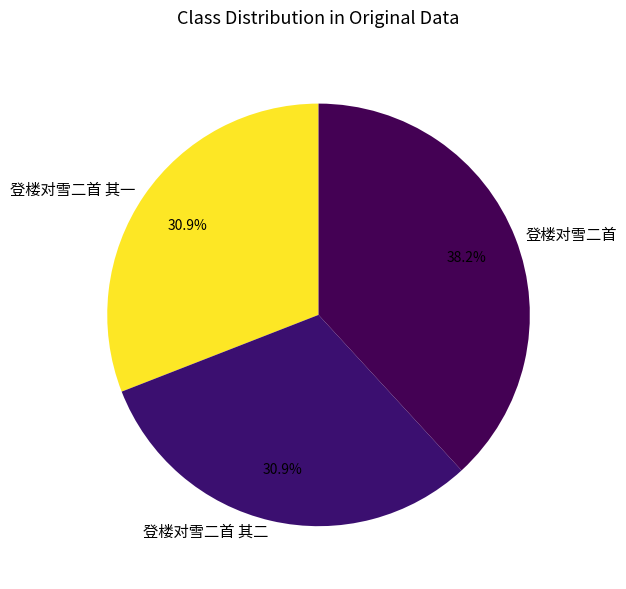

To the nearest percent, what is the combined percentage of 登楼对雪二首 其二 and 登楼对雪二首?

69%